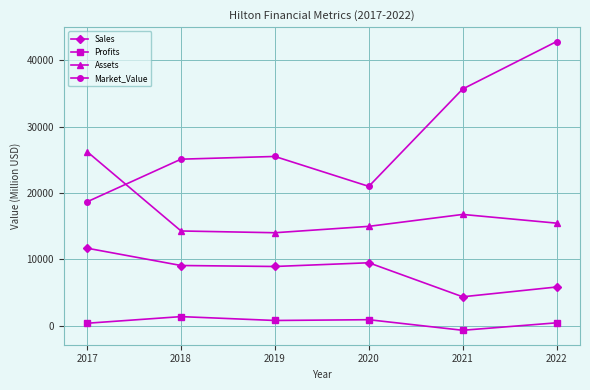

The Profits series shows 881 at 2020. True or false?

True